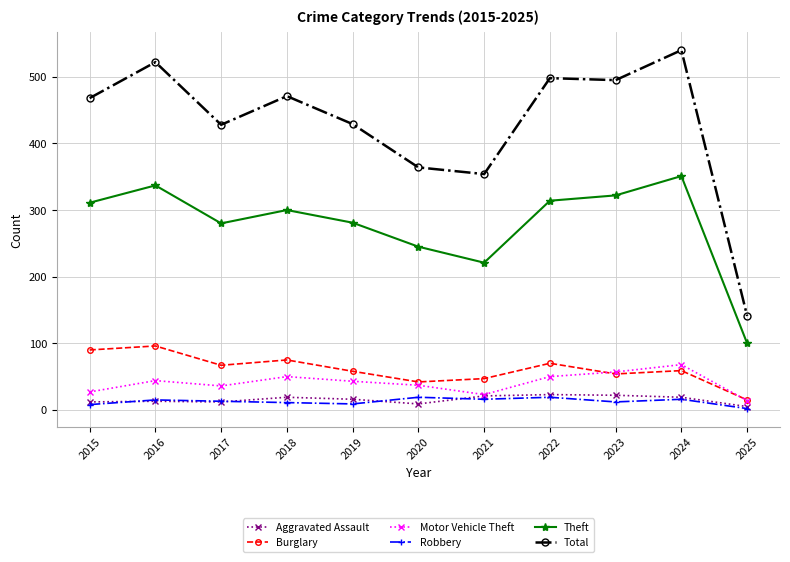

What is the total value across all series at 2023?

962